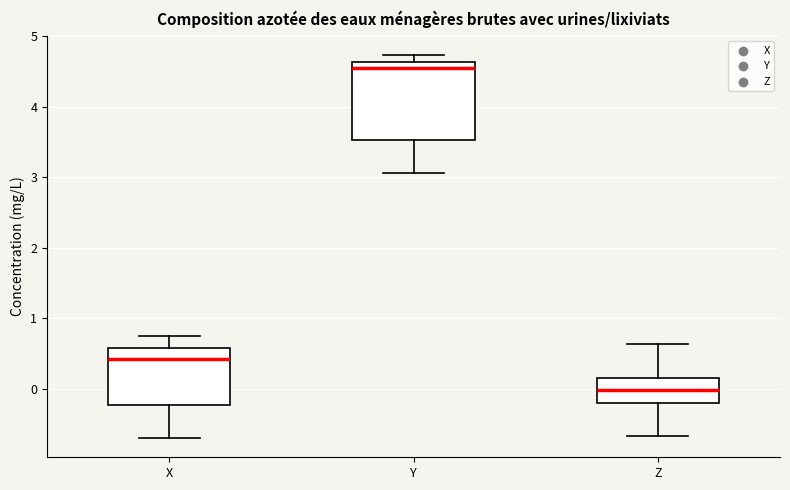

Which box is the tallest, from its lower edge to its upper edge?

Y